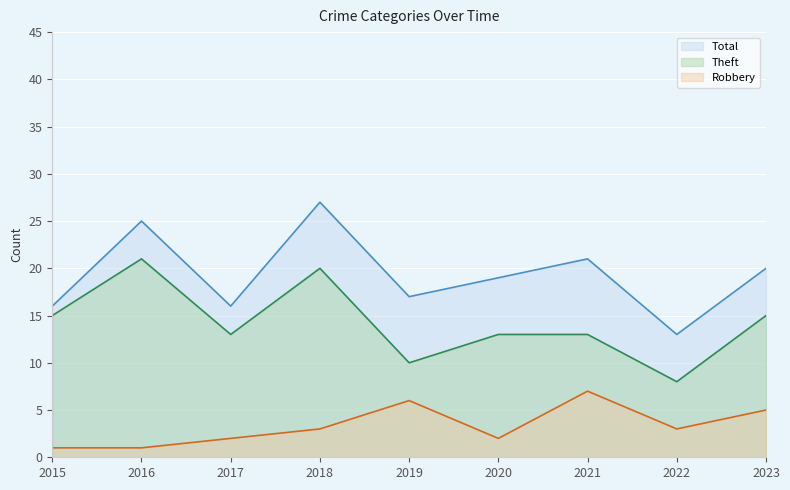

At which category does the chart reach its peak across all series?

2018